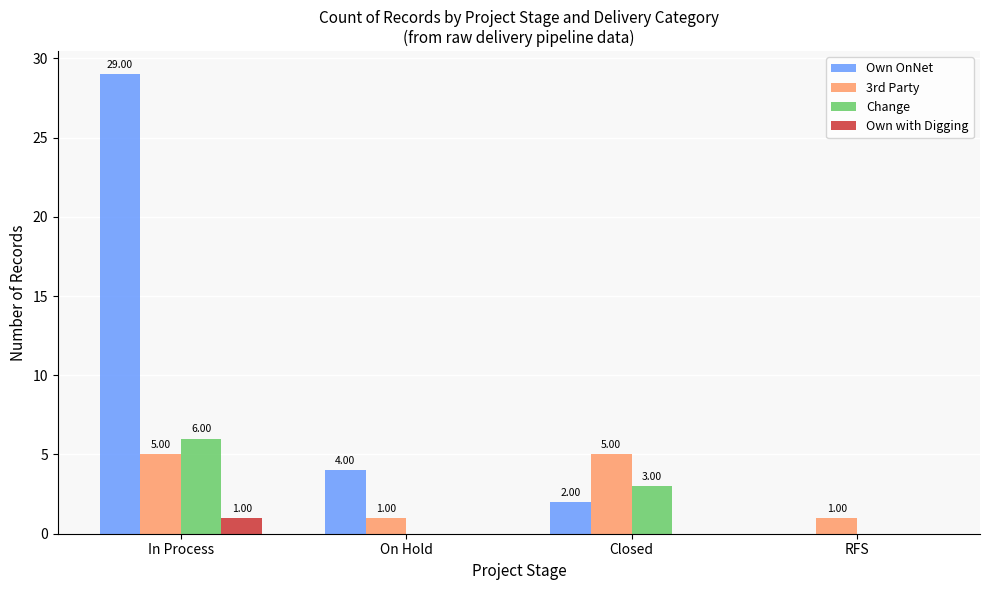

At which category is the sum across all series the highest?

In Process